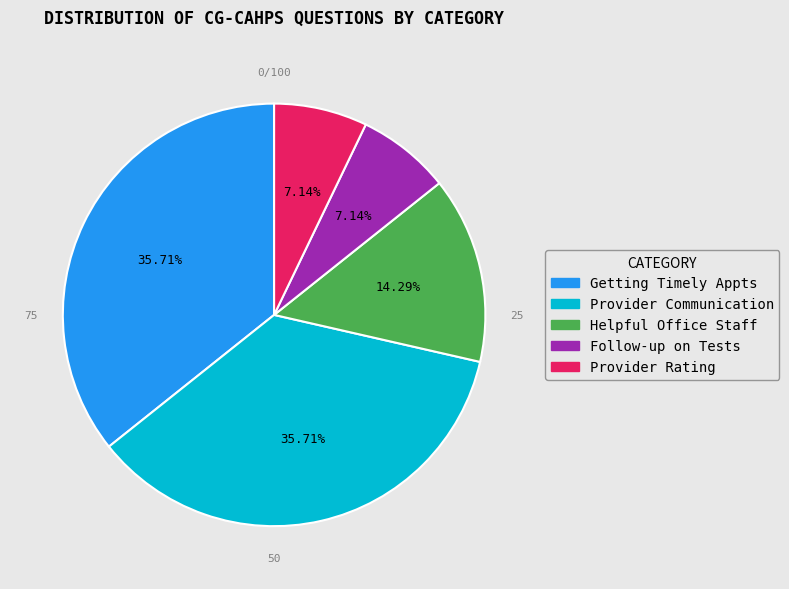

Do Follow-up on Tests and Provider Communication together represent more than half of the pie?

No